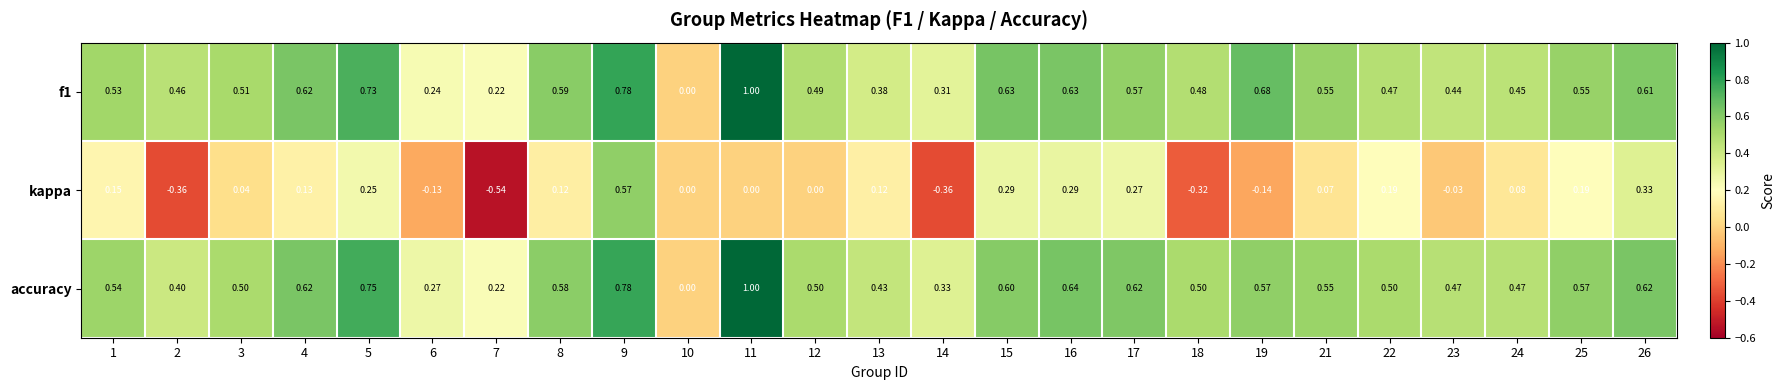

Which series has the widest spread of values?

kappa